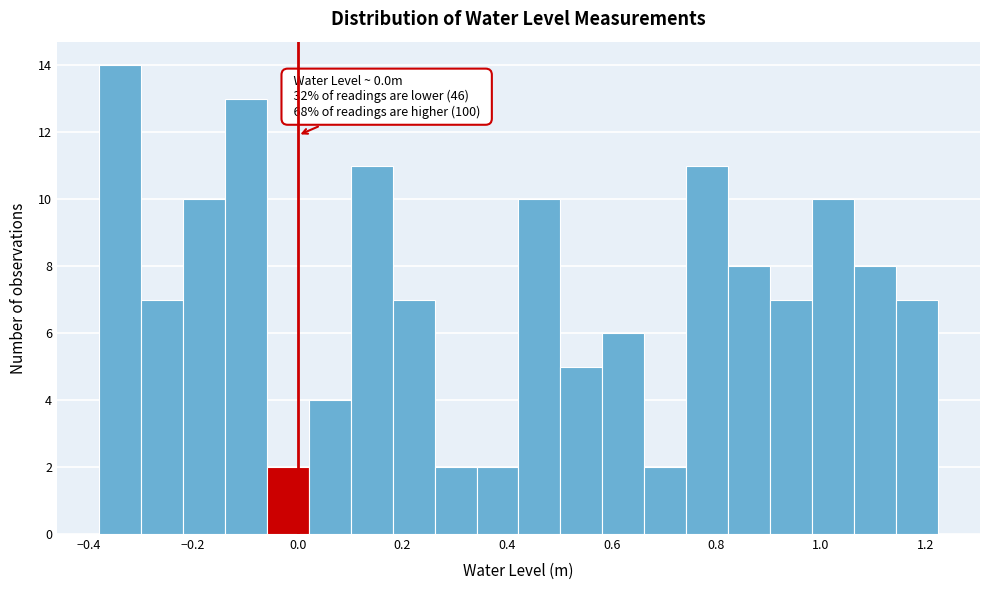

Which range on the x-axis has the tallest bar?

-0.38 to -0.30